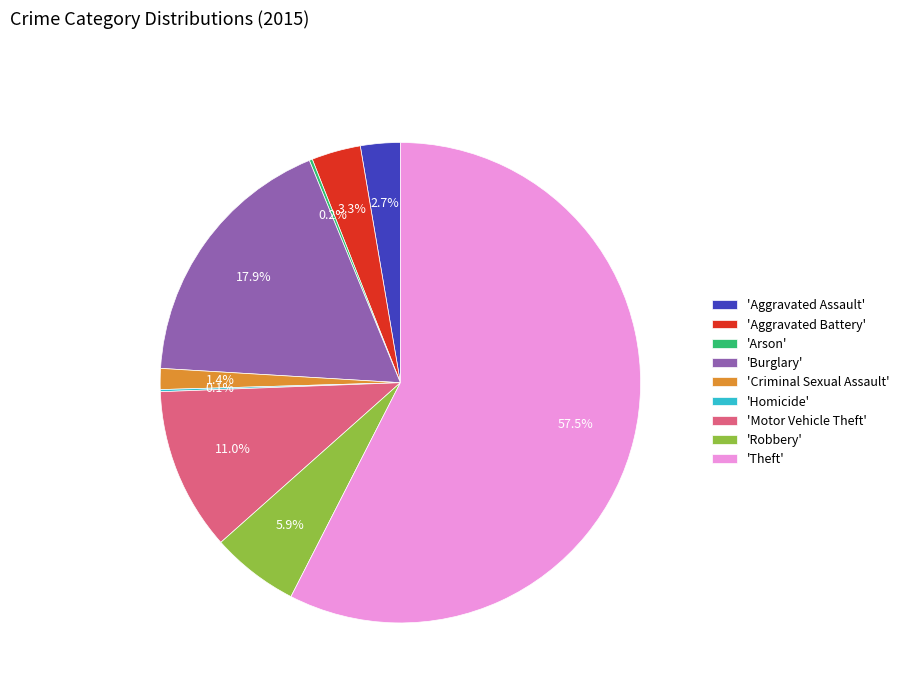

Is the sum of 'Burglary' and 'Robbery' greater than half?

No